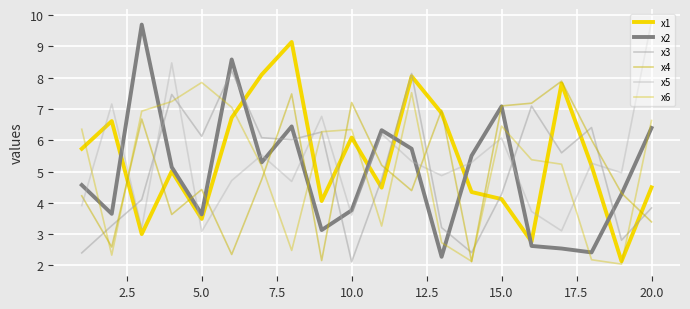

At how many categories does at least one series exceed 8?

7